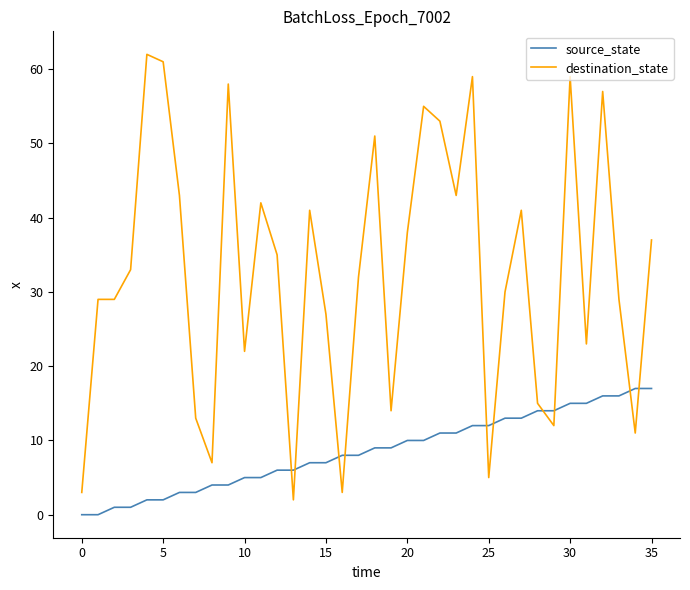

Reading left to right, list all the values displayed in this chart.

source_state: 0	0	1	1	2	2	3	3	4	4	5	5	6	6	7	7	8	8	9	9	10	10	11	11	12	12	13	13	14	14	15	15	16	16	17	17
destination_state: 3	29	29	33	62	61	43	13	7	58	22	42	35	2	41	27	3	32	51	14	38	55	53	43	59	5	30	41	15	12	59	23	57	29	11	37